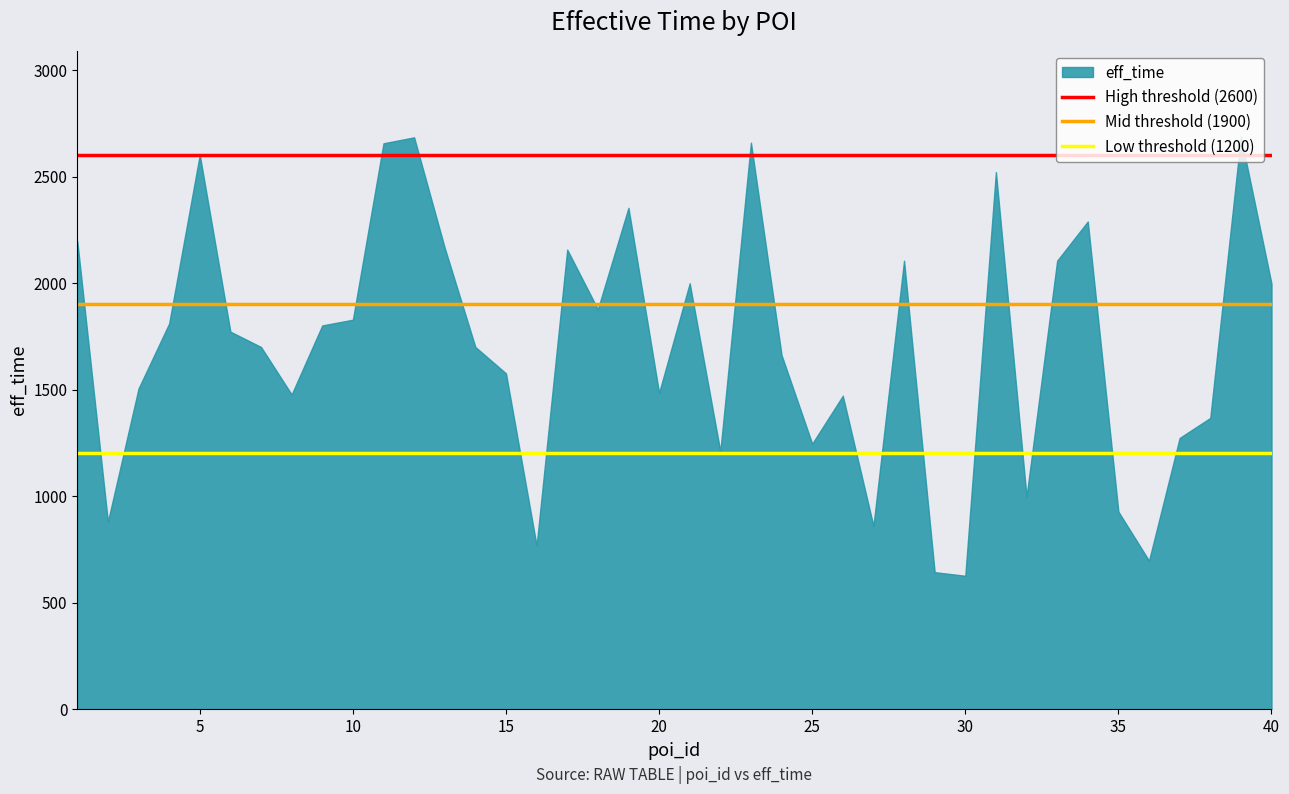

What is the minimum value for Mid threshold (1900)?

1900